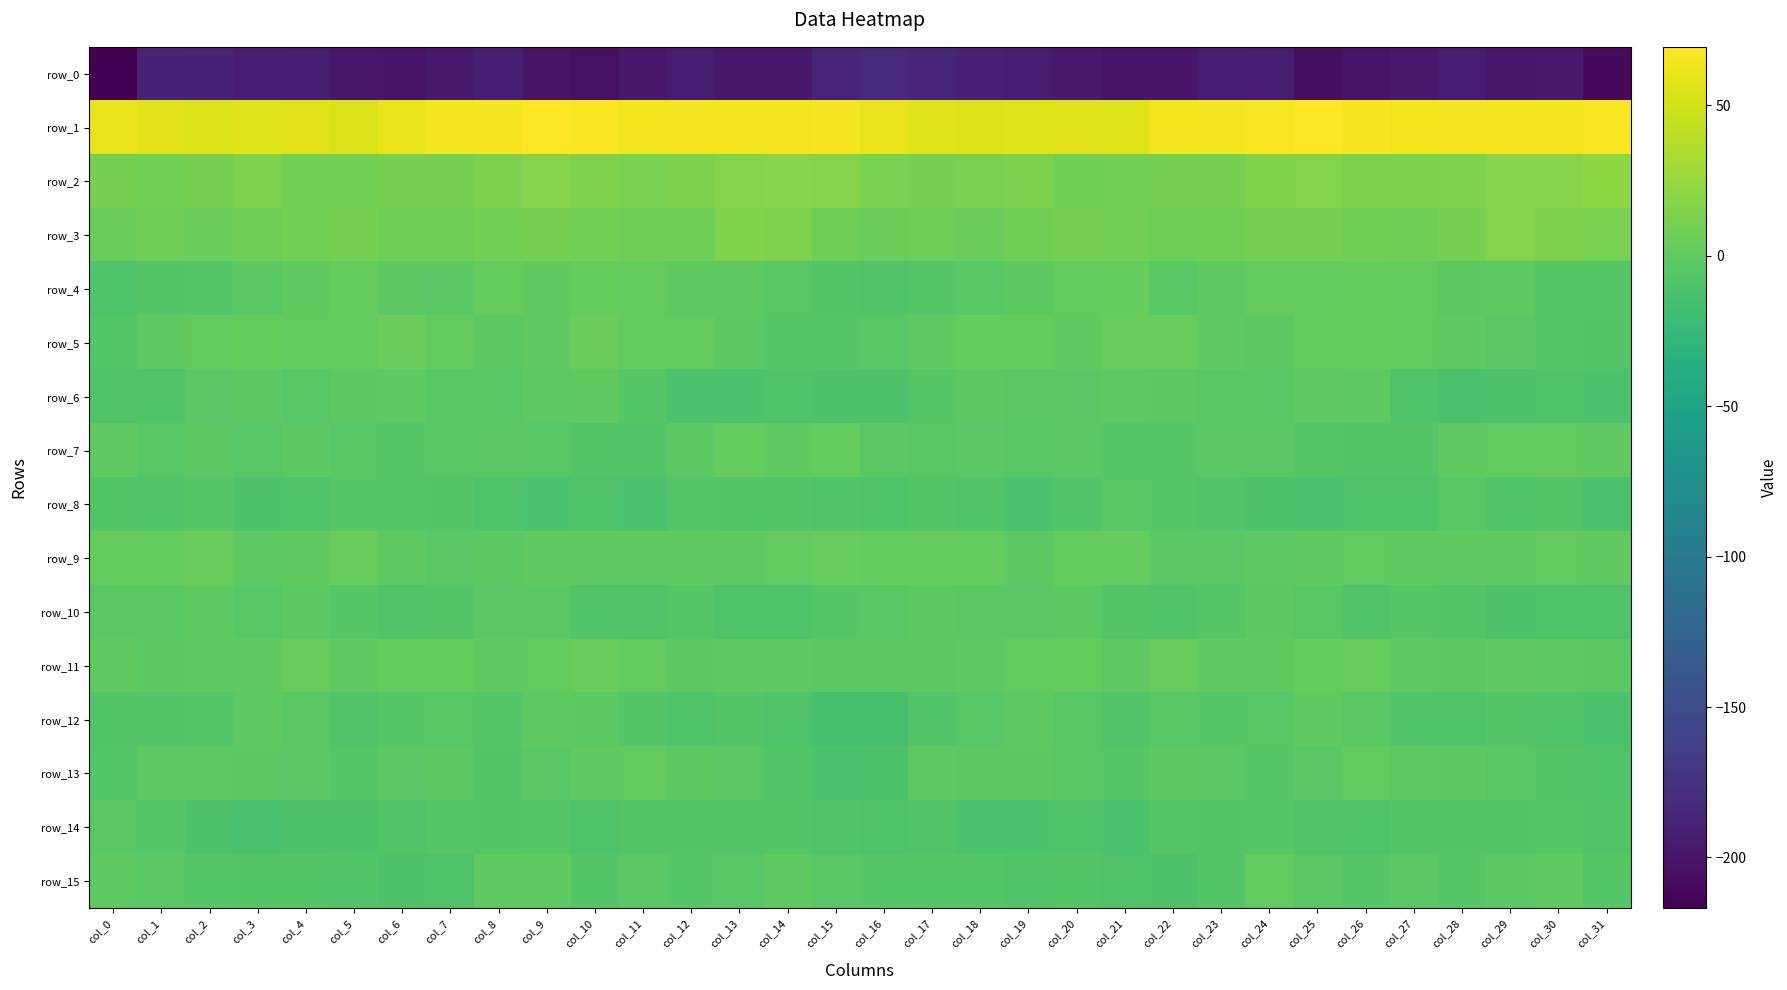

What is the spread (max minus min) of values at col_1?

244.8